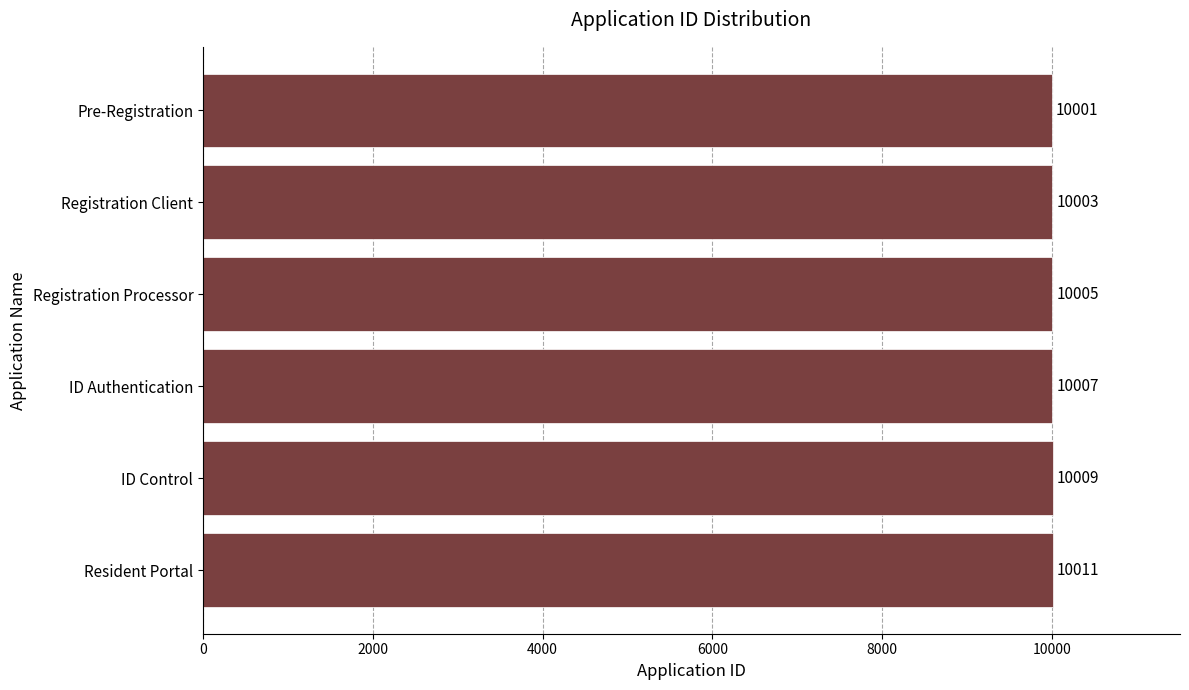

How many bars are there in total?

6